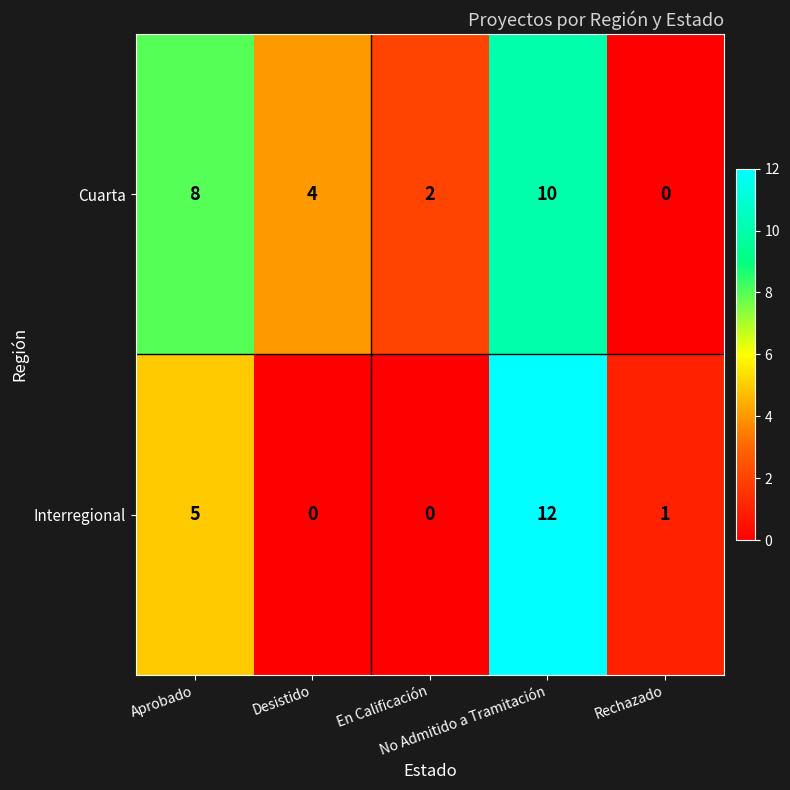

What is the sum of all Cuarta values?

24